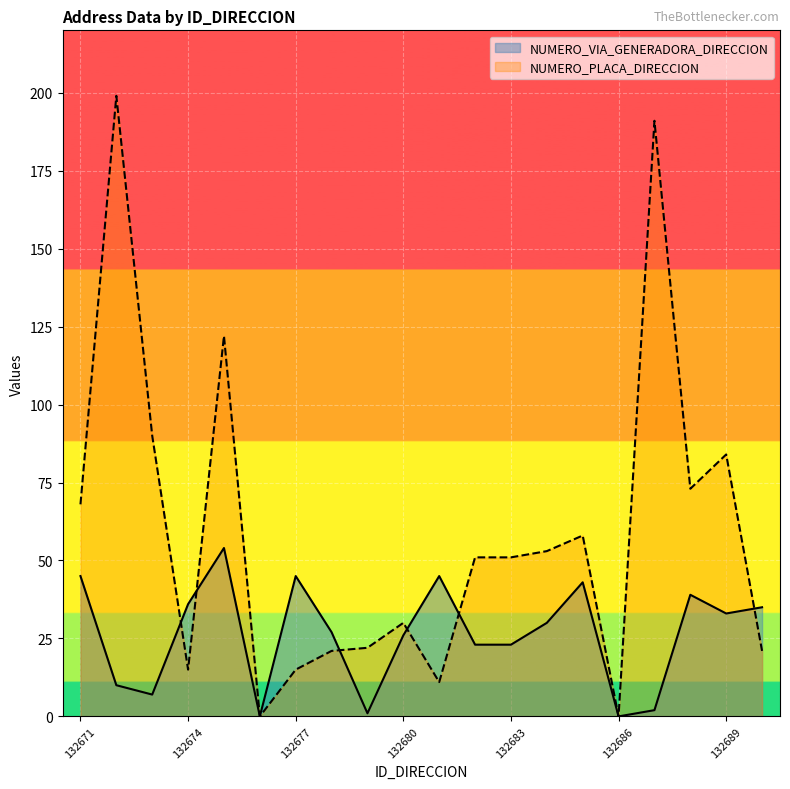

True or false: NUMERO_VIA_GENERADORA_DIRECCION and NUMERO_PLACA_DIRECCION cross at least once.

True